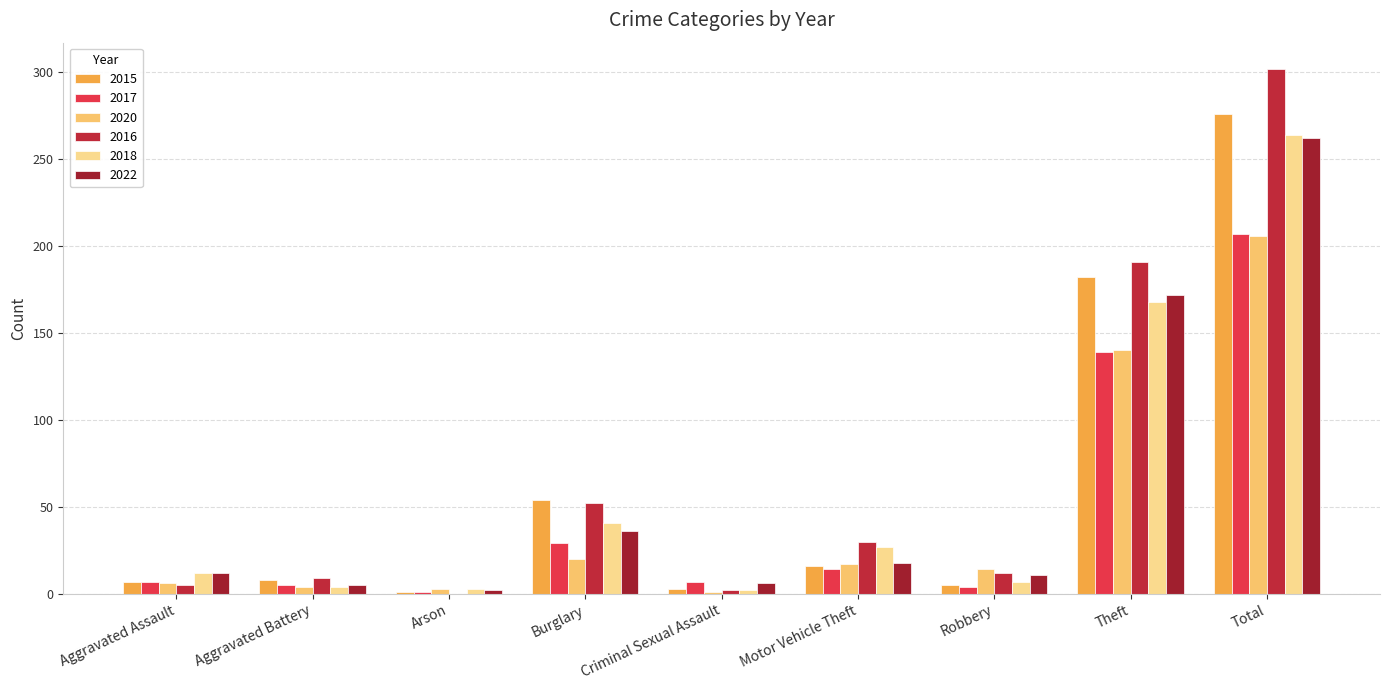

Are the bars horizontal?

No